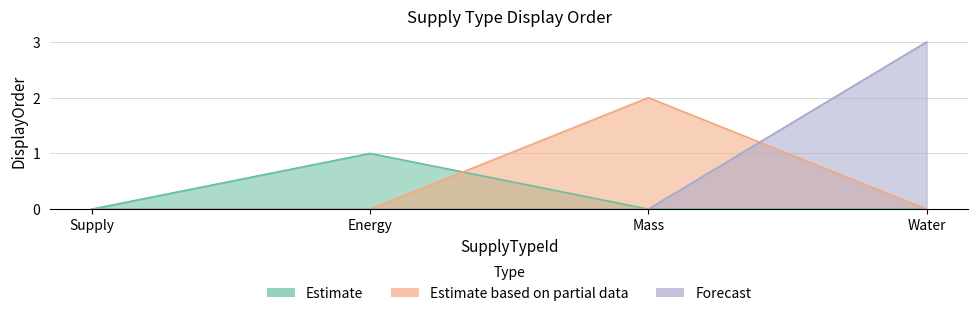

True or false: Mass has a value of 0 at Supply.

True